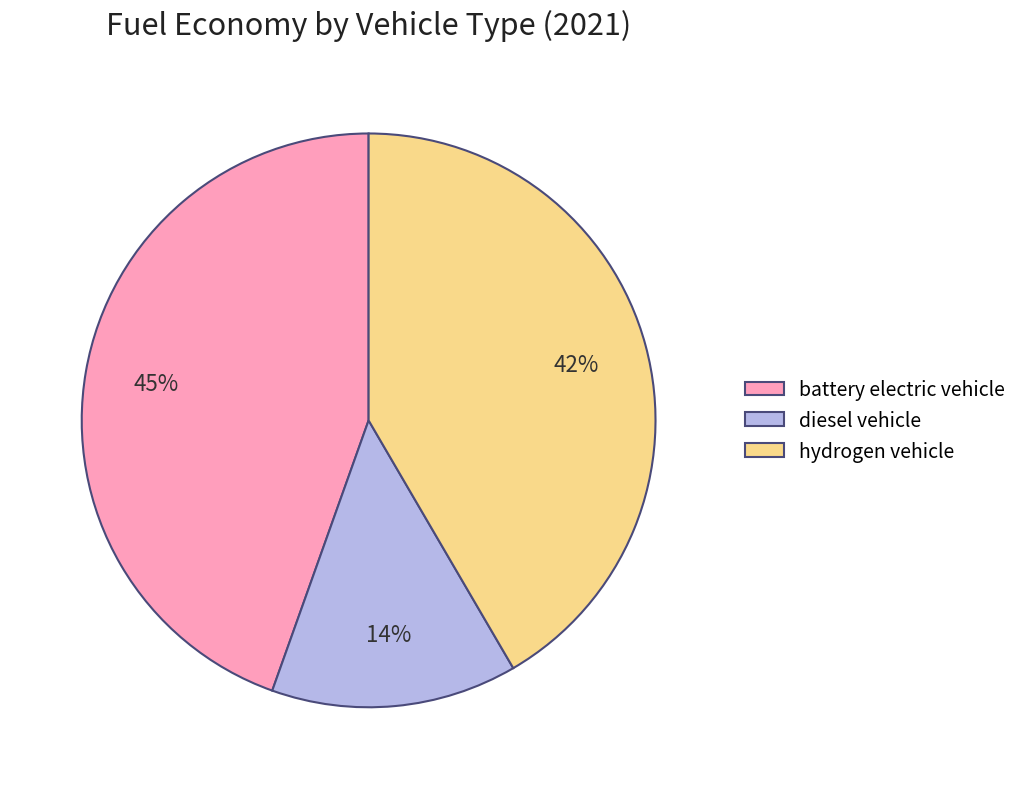

To the nearest percent, what is the combined percentage of diesel vehicle and hydrogen vehicle?

55%